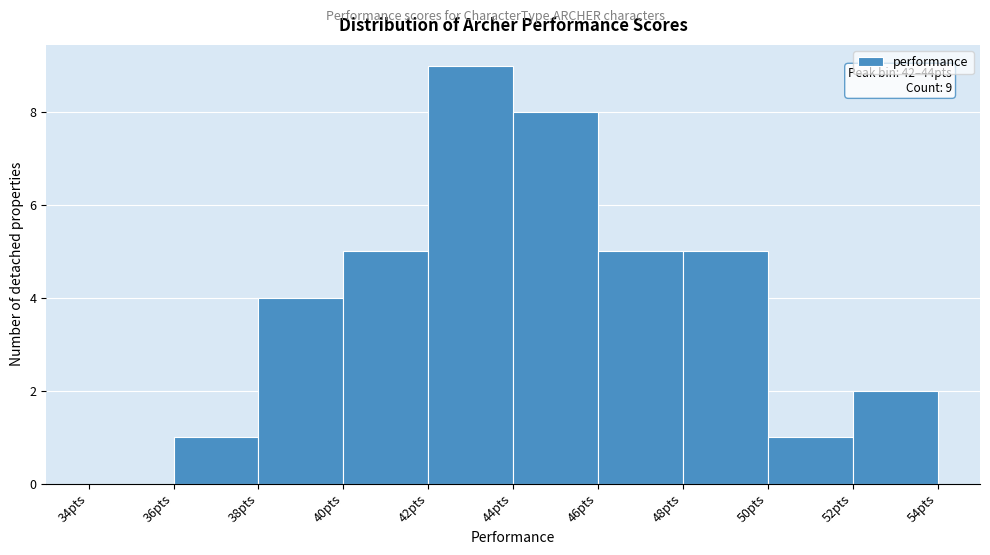

Over which range of the x-axis is the bar tallest?

42 to 44